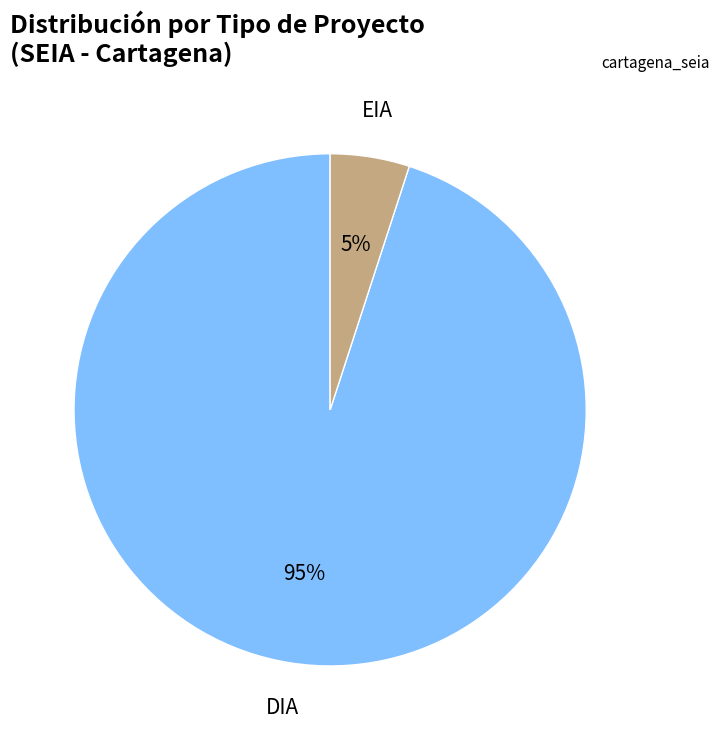

Do DIA and EIA together represent more than half of the pie?

Yes